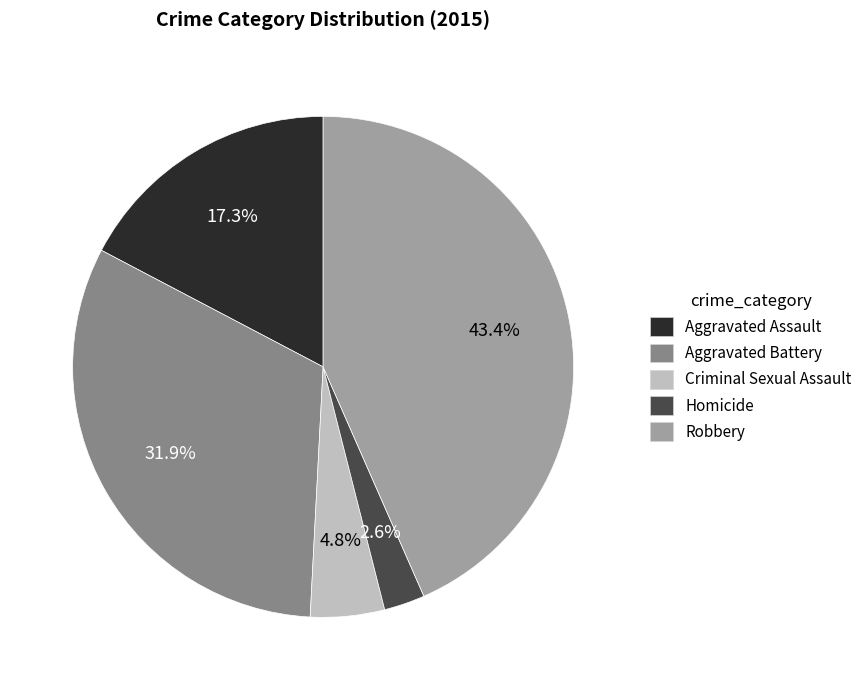

True or false: Robbery accounts for 30% of the total.

False